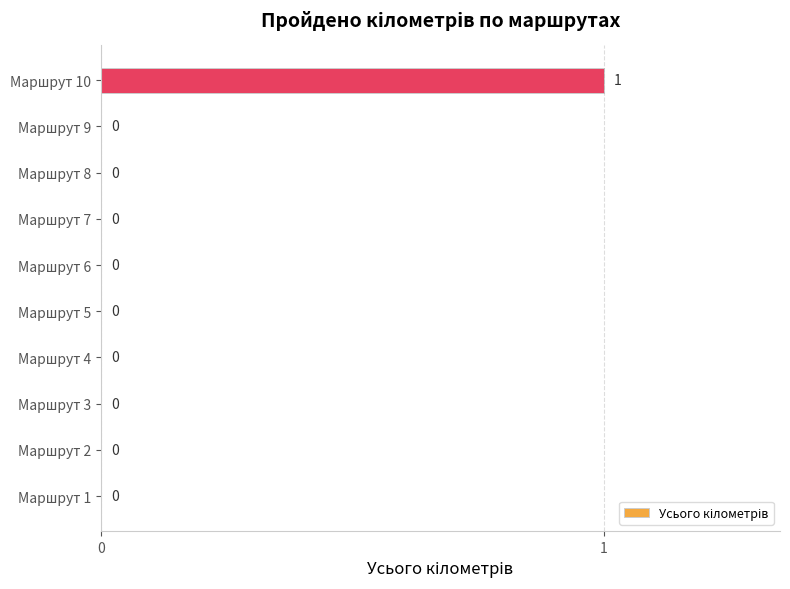

Between Маршрут 6 and Маршрут 10, which is larger?

Маршрут 10